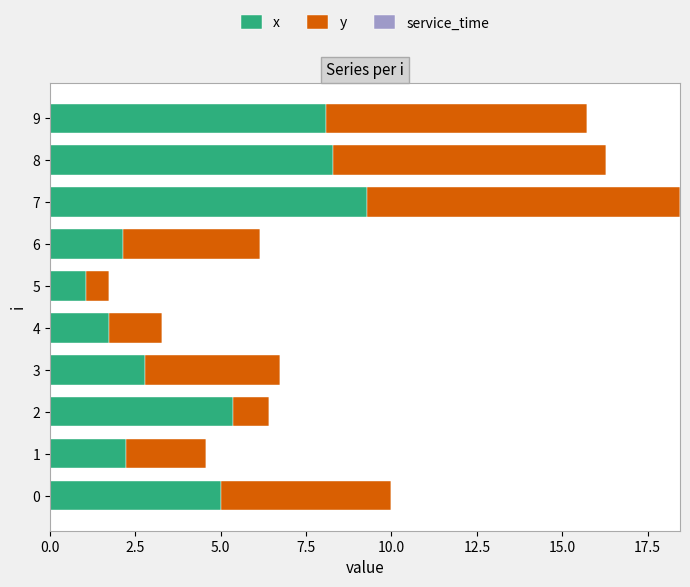

Read the x value at 3.

2.8